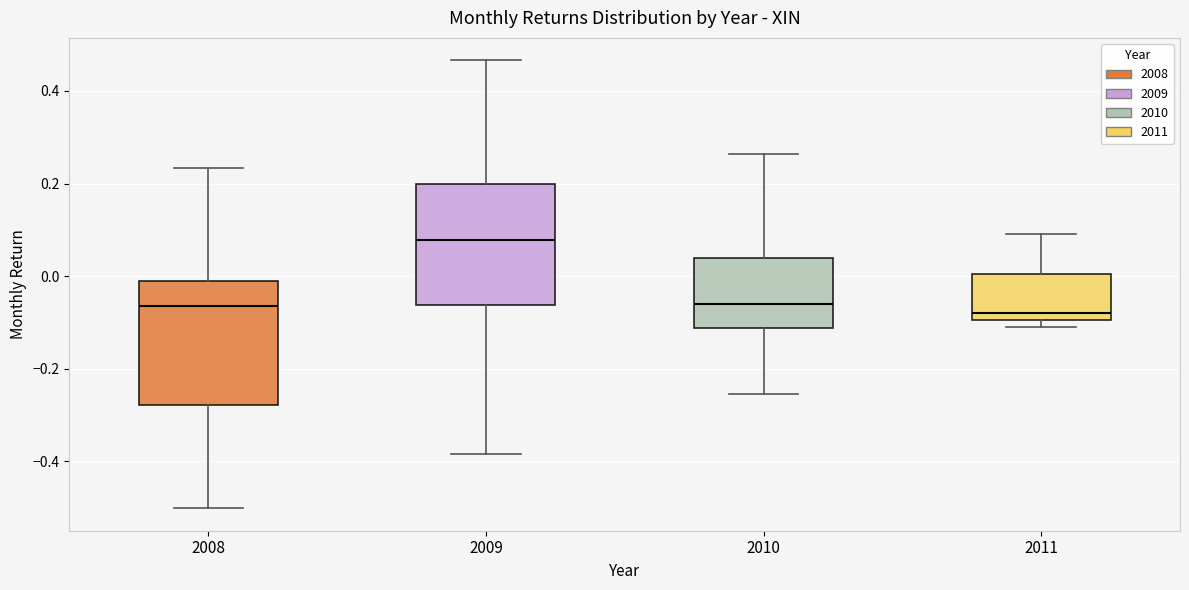

Reading left to right, read every box against the y-axis: the position of its median line, the range the box covers, and the ends of its whiskers. The values are not printed on the chart, so give them approximately, as read against the axis.

2008: median -0.06, box -0.28 to 0.00, whiskers -0.50 to 0.24
2009: median 0.08, box -0.06 to 0.20, whiskers -0.38 to 0.46
2010: median -0.06, box -0.12 to 0.04, whiskers -0.26 to 0.26
2011: median -0.08, box -0.10 to 0.00, whiskers -0.10 (just below the box's lower edge) to 0.10